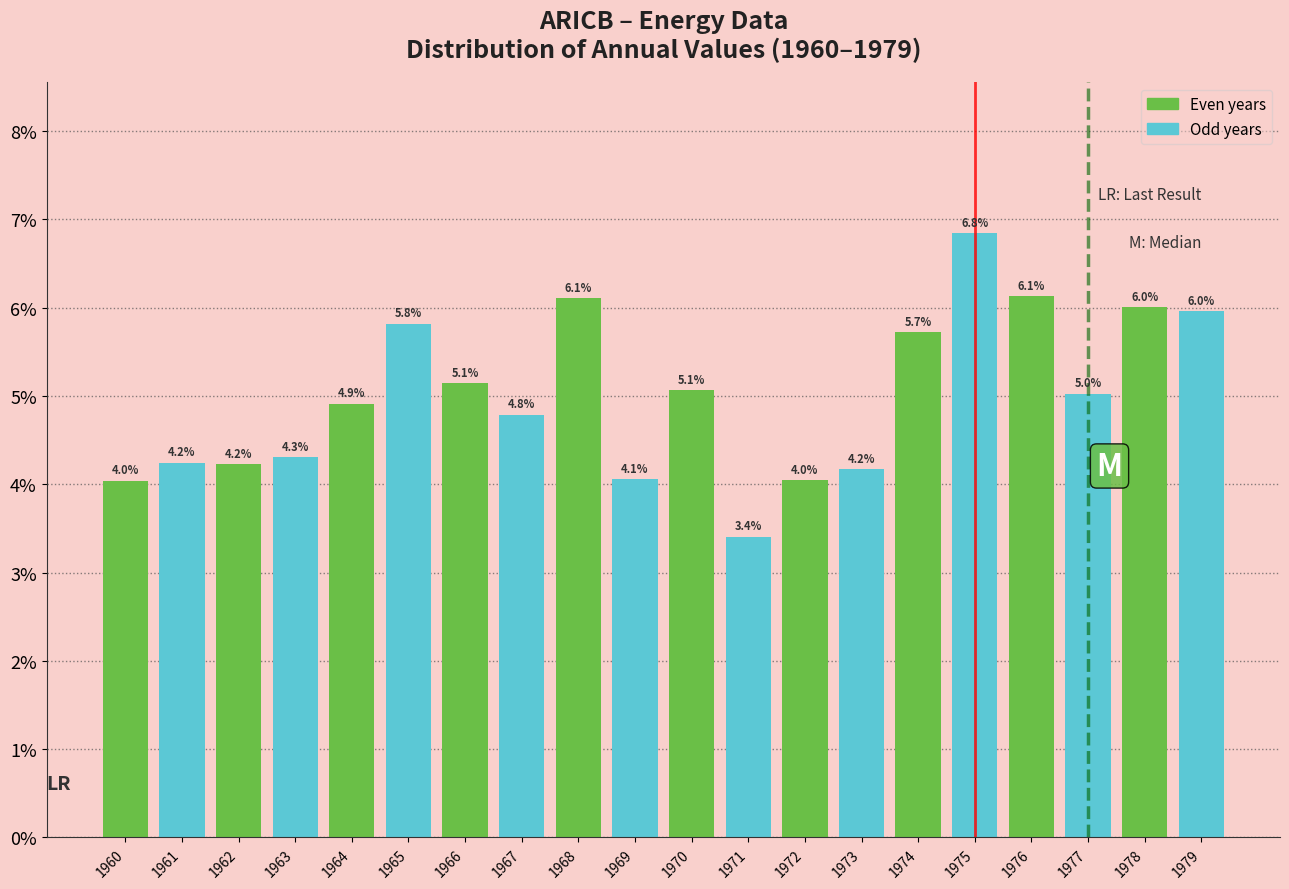

Reading left to right, extract all data points from this chart.

4.0	4.2	4.2	4.3	4.9	5.8	5.1	4.8	6.1	4.1	5.1	3.4	4.0	4.2	5.7	6.8	6.1	5.0	6.0	6.0